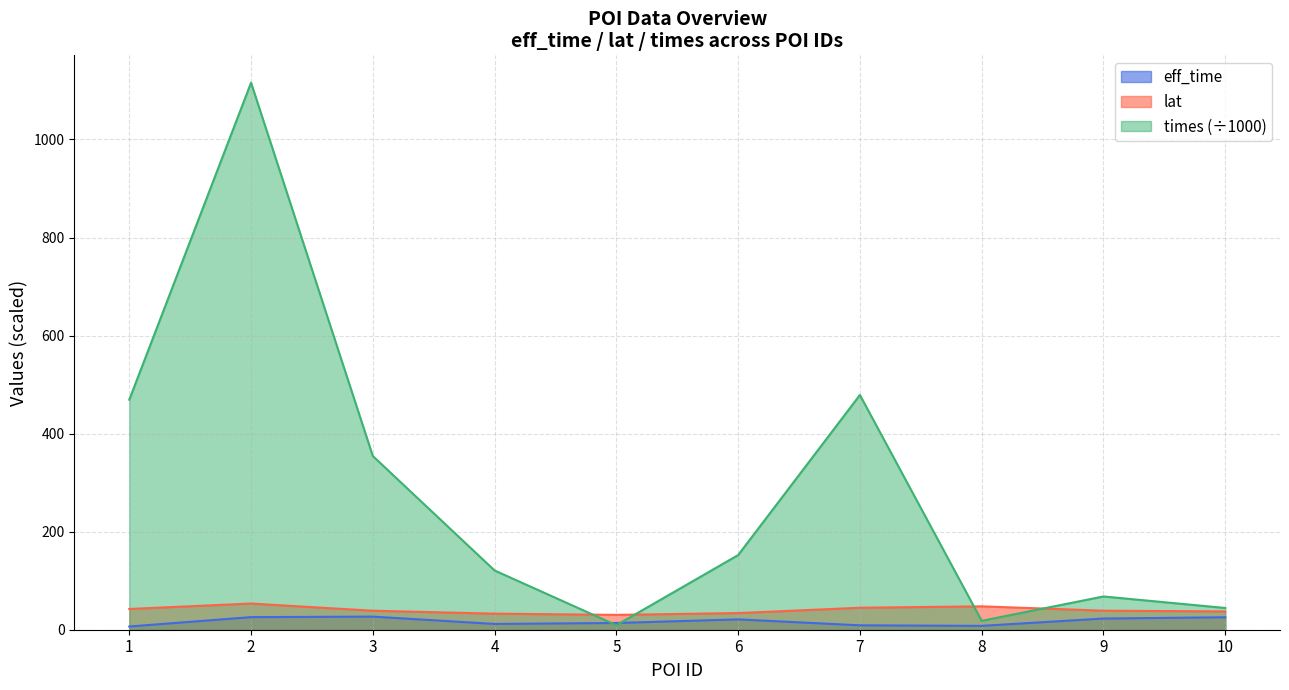

Reading right to left, what are all the values shown in this chart?

eff_time: 25.4	22.8	7.9	9.0	21.1	13.7	11.8	26.7	25.7	6.5
lat: 37.3	38.8	47.7	44.8	34.0	30.3	32.8	38.7	53.4	42.3
times: 44.4	67.8	18.1	478.8	152.2	9.2	120.8	354.3	1115.9	469.2